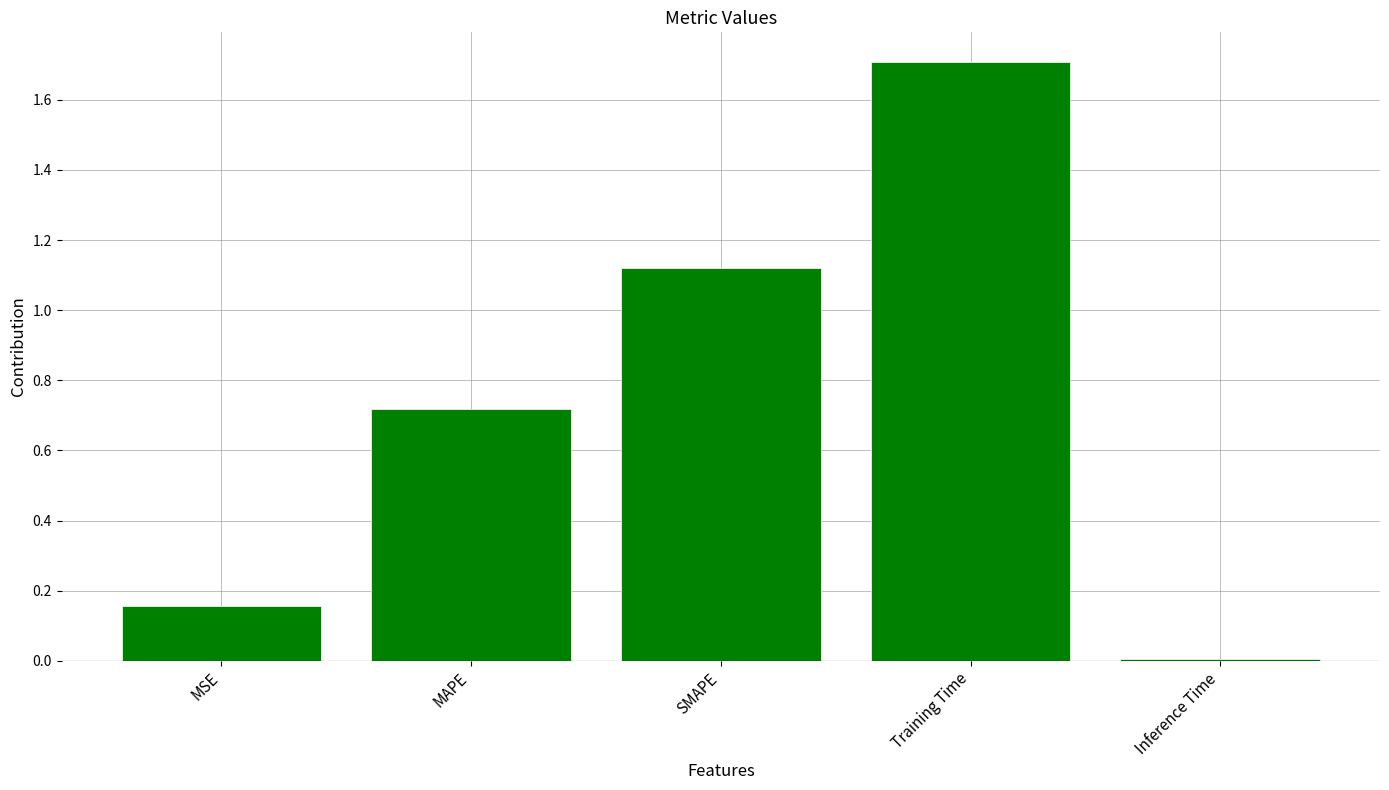

Read the value at Training Time.

1.7